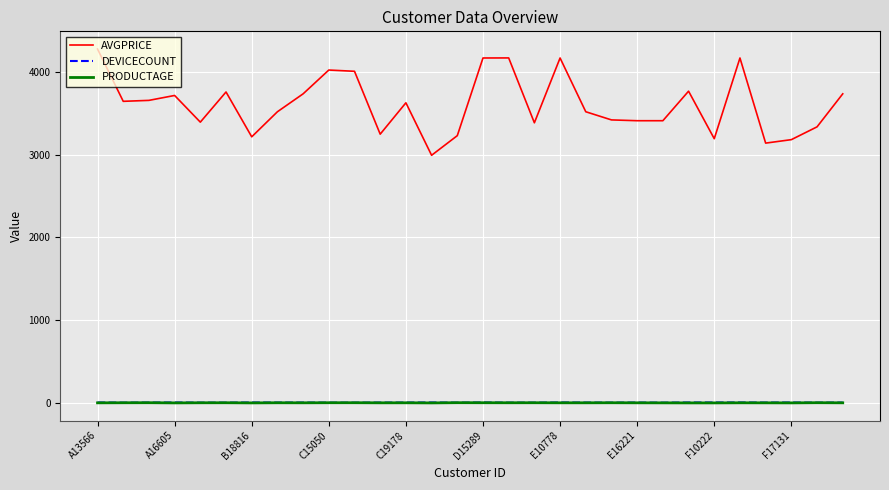

Which series has the largest total across all categories?

AVGPRICE